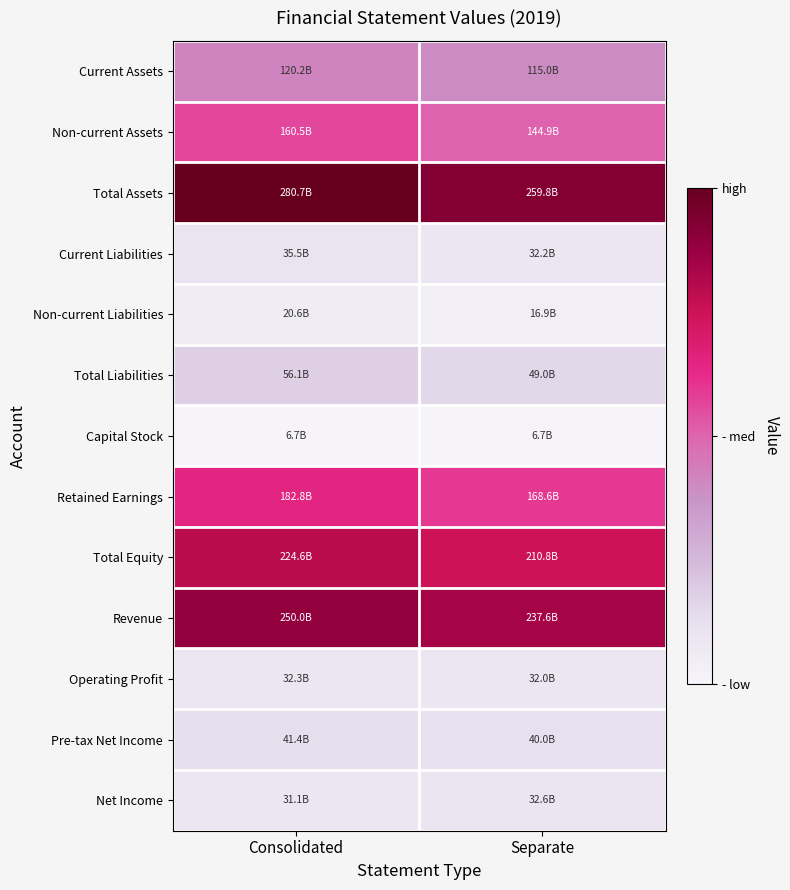

Reading left to right, list all the values displayed in this chart.

Current Assets: Consolidated=120230353383	Separate=114956343965
Non-current Assets: Consolidated=160463237006	Separate=144867107493
Total Assets: Consolidated=280693590389	Separate=259823451458
Current Liabilities: Consolidated=35509235905	Separate=32162857016
Non-current Liabilities: Consolidated=20629056434	Separate=16855171600
Total Liabilities: Consolidated=56138292339	Separate=49018028616
Capital Stock: Consolidated=6661780000	Separate=6661780000
Retained Earnings: Consolidated=182847274406	Separate=168570822118
Total Equity: Consolidated=224555298050	Separate=210805422842
Revenue: Consolidated=249991190288	Separate=237623260594
Operating Profit: Consolidated=32260424871	Separate=31950037906
Pre-tax Net Income: Consolidated=41440958659	Separate=40039480204
Net Income: Consolidated=31123175047	Separate=32594226557